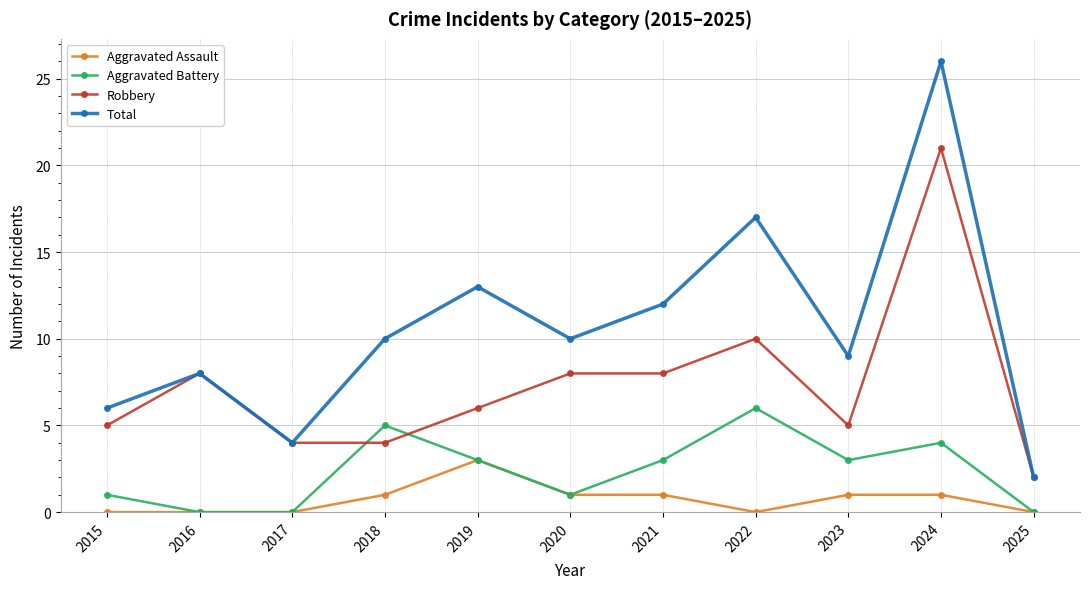

Reading left to right, extract all data points from this chart.

Aggravated Assault: 0	0	0	1	3	1	1	0	1	1	0
Aggravated Battery: 1	0	0	5	3	1	3	6	3	4	0
Robbery: 5	8	4	4	6	8	8	10	5	21	2
Total: 6	8	4	10	13	10	12	17	9	26	2